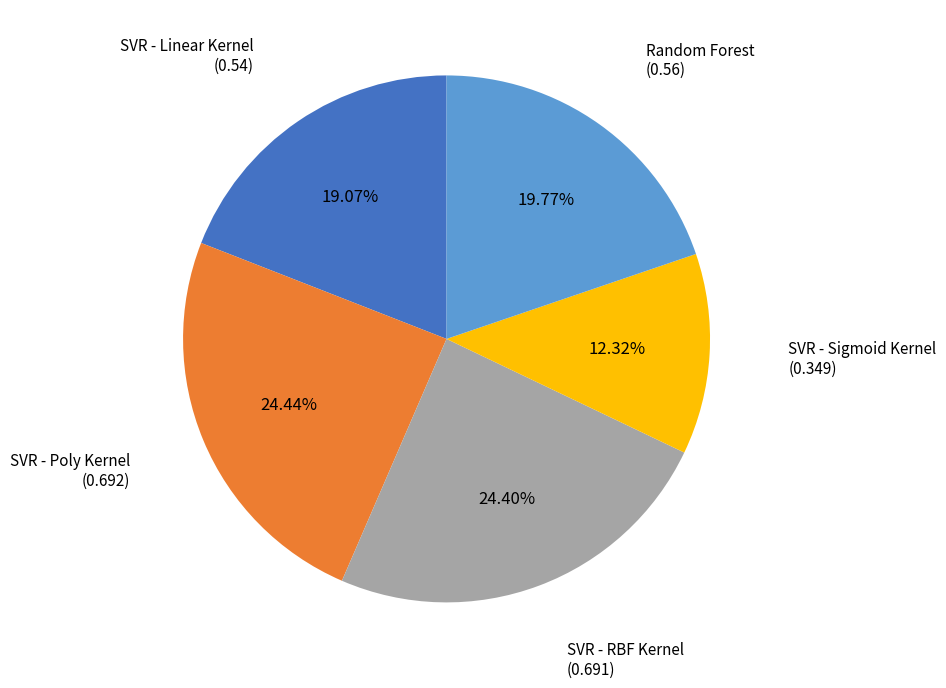

Does any single category account for the majority?

No